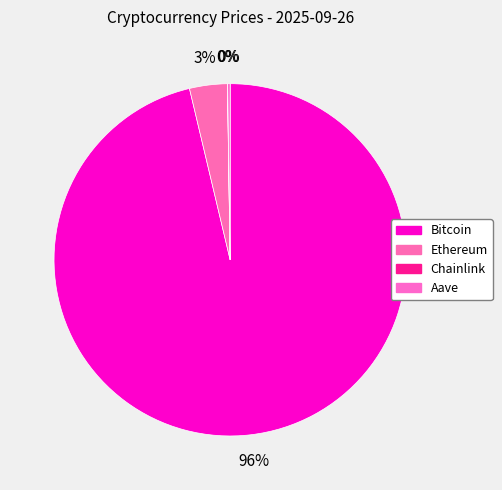

Is there any slice that represents more than half of the pie?

Yes